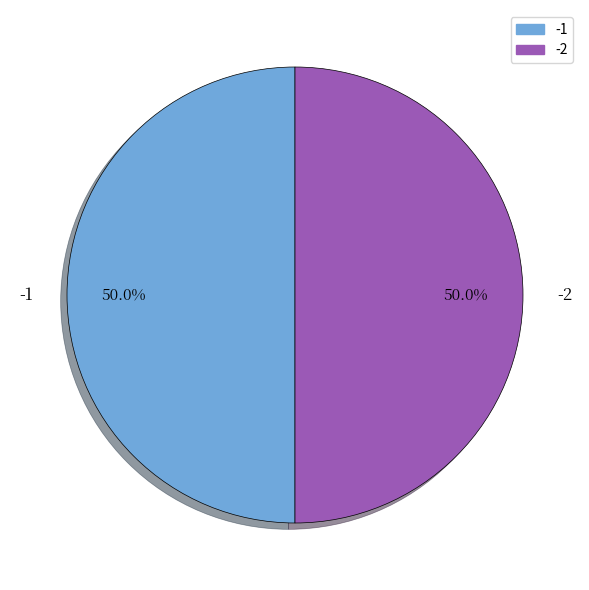

Count the number of slices in the pie.

2